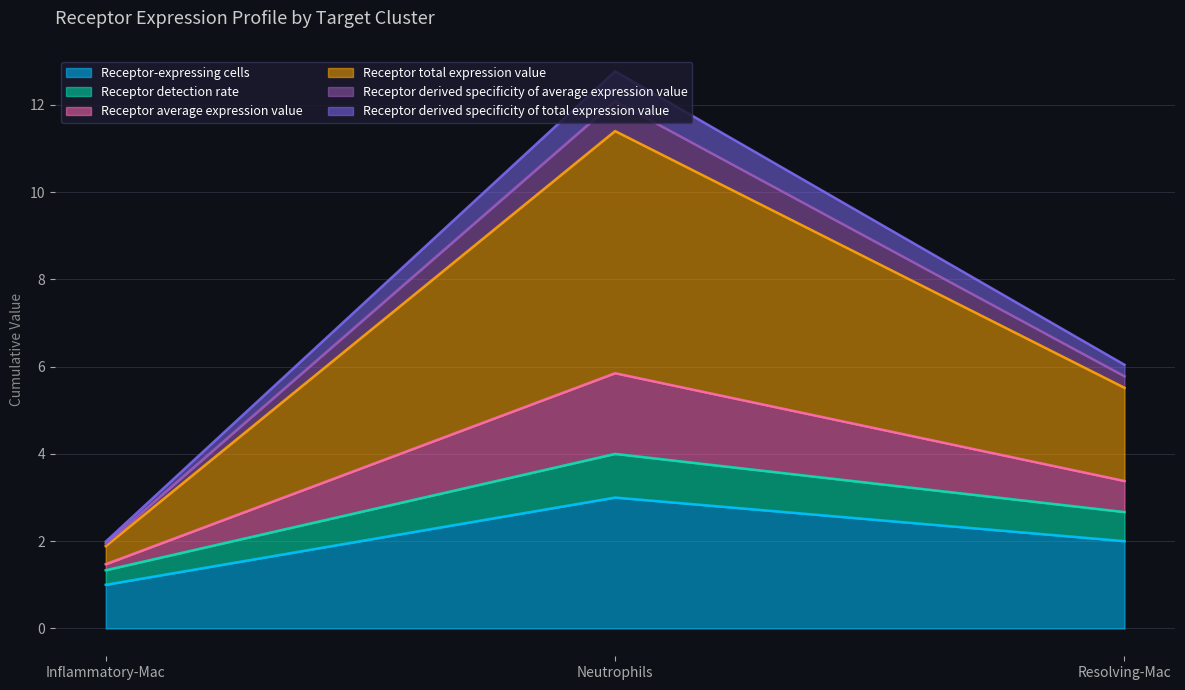

What are all the series names shown in the legend?

Receptor-expressing cells, Receptor detection rate, Receptor average expression value, Receptor total expression value, Receptor derived specificity of average expression value, Receptor derived specificity of total expression value